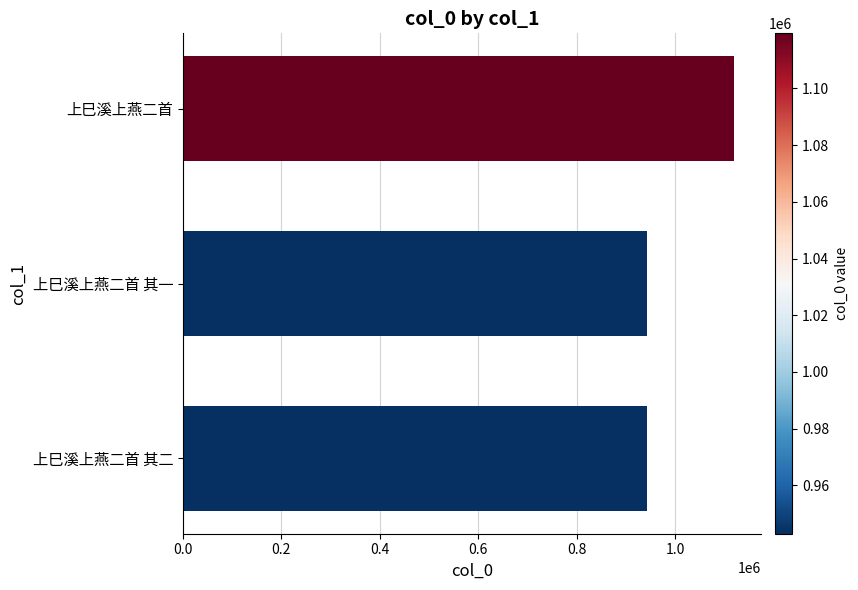

What is the ratio of the value at 上巳溪上燕二首 其一 to the value at 上巳溪上燕二首?

0.8